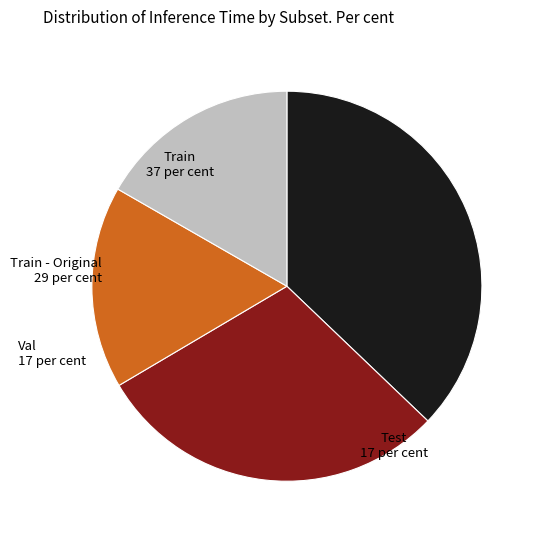

Count the number of slices in the pie.

4